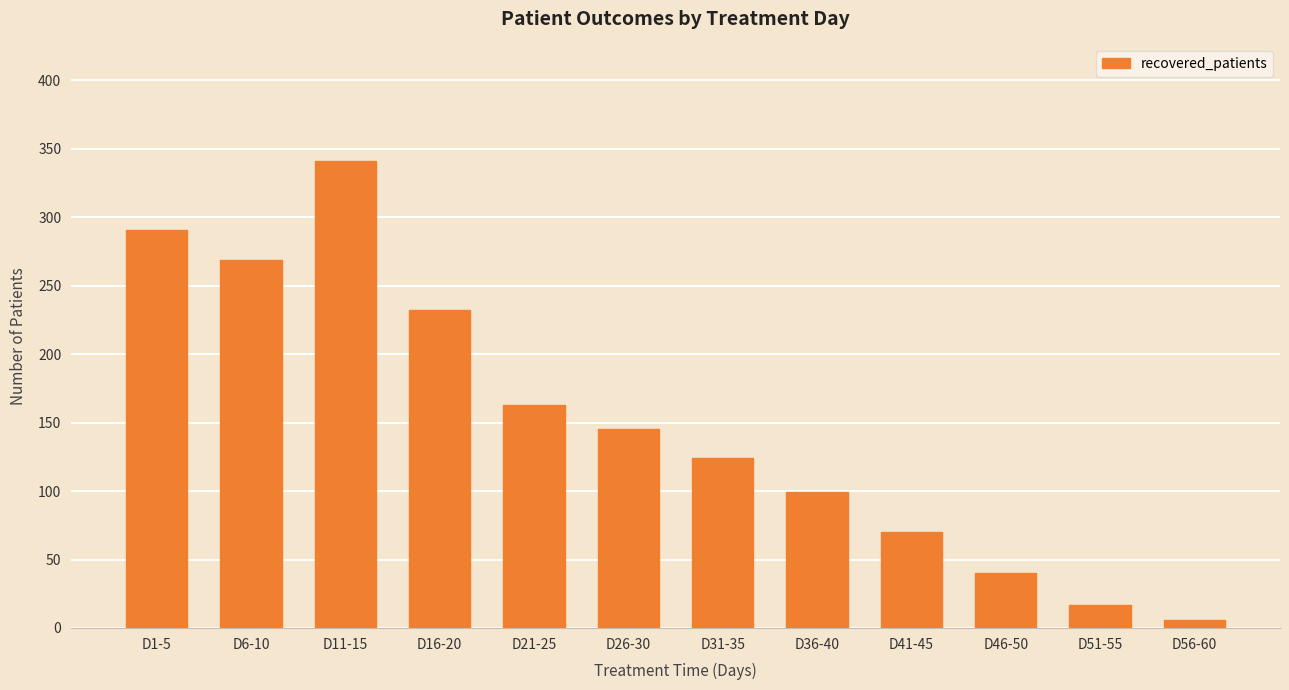

What is the difference between the second highest and minimum values?

285